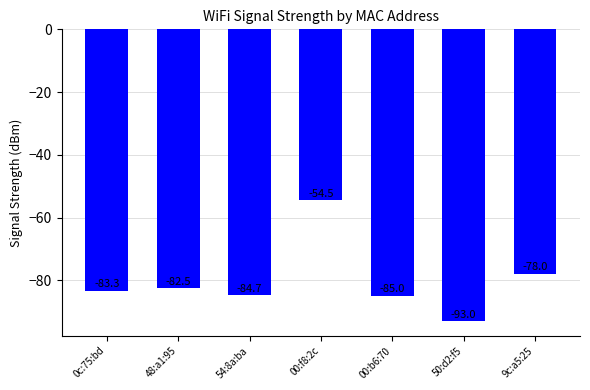

What value does the data have at 50:d2:f5?

-93.0